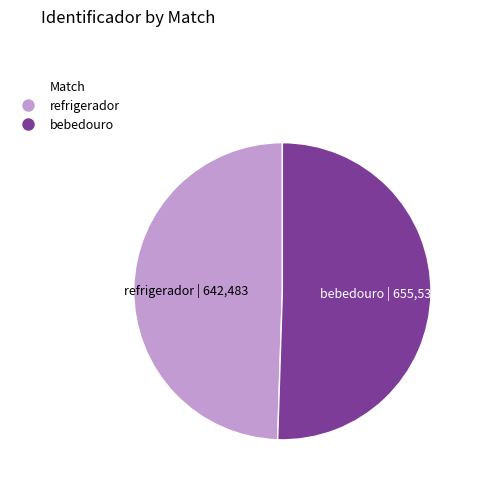

Is it true that bebedouro is 51% of the pie?

True